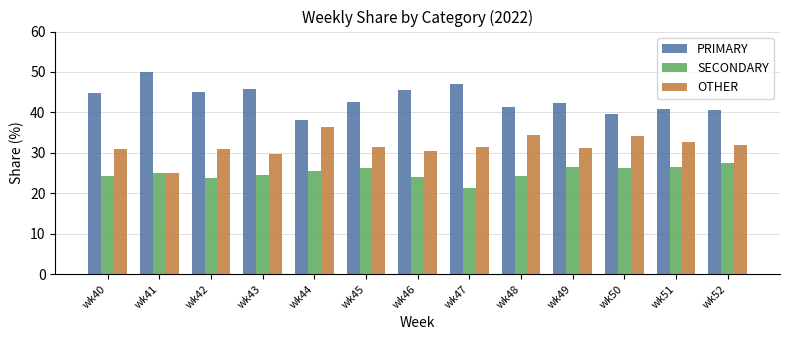

How many bars are there in each group?

3